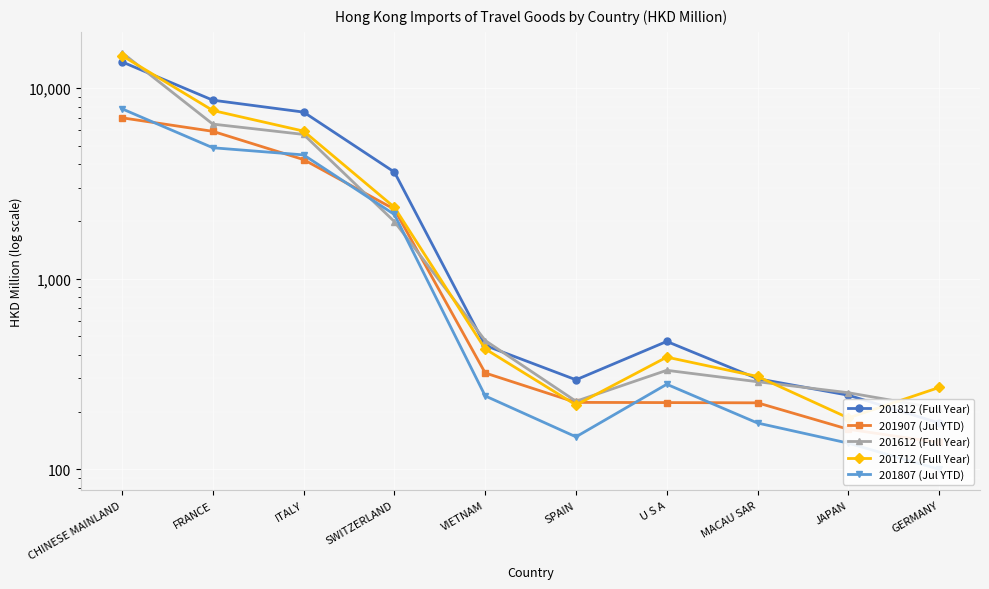

The 201712 (Full Year) series shows 428.5 at VIETNAM. True or false?

True